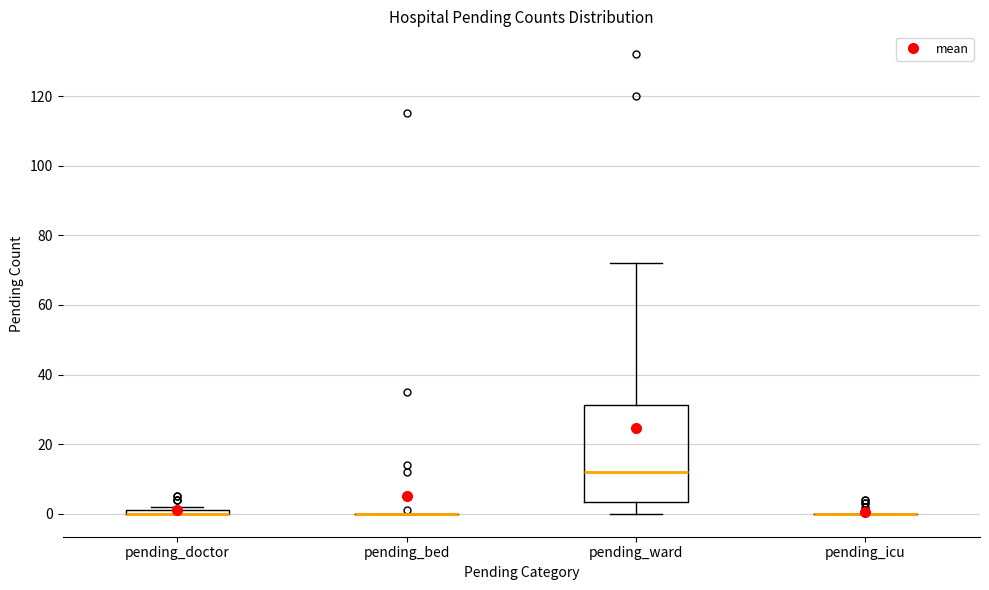

Comparing the boxes themselves (not the whiskers), which one is the tallest?

pending_ward